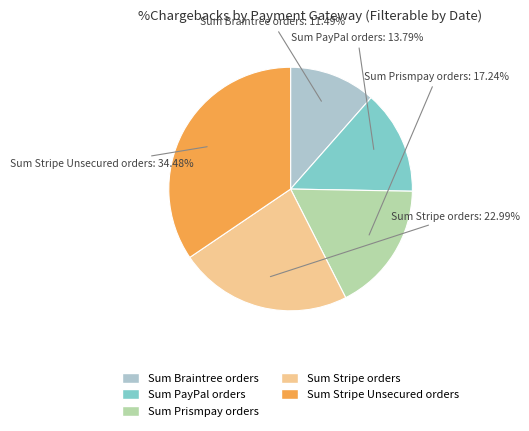

Which category has the biggest portion of the pie?

Sum Stripe Unsecured orders